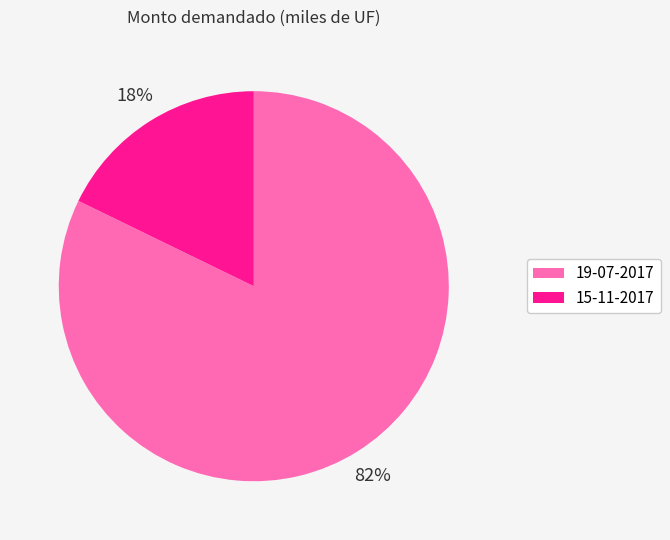

What is the majority slice?

19-07-2017